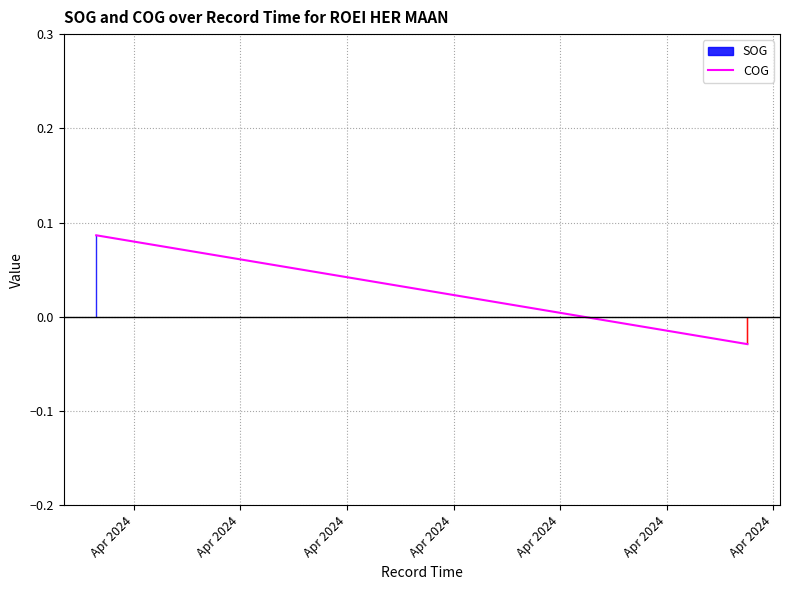

What is the greatest value displayed?

0.1